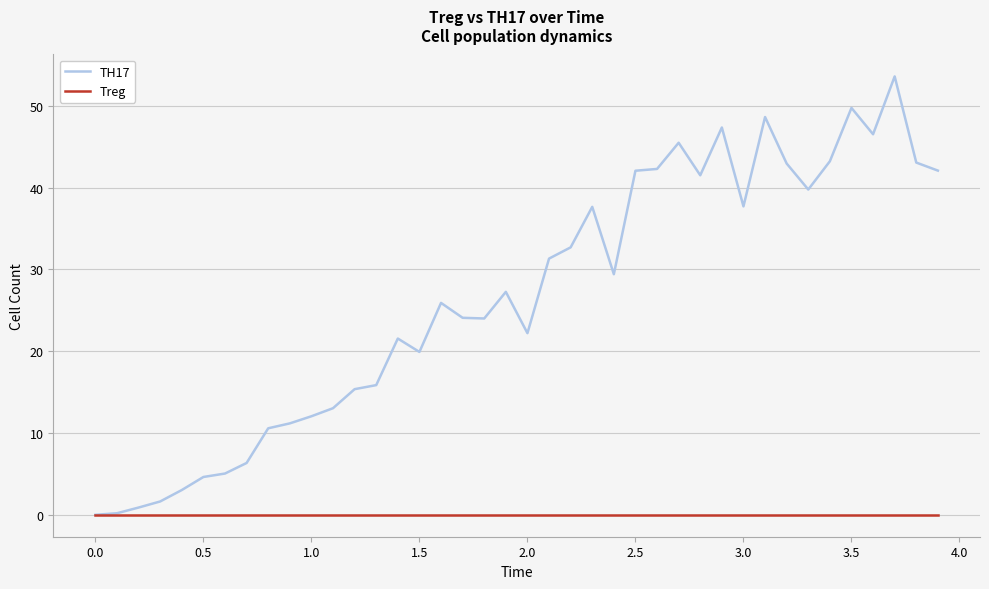

Which series has the widest spread of values?

TH17